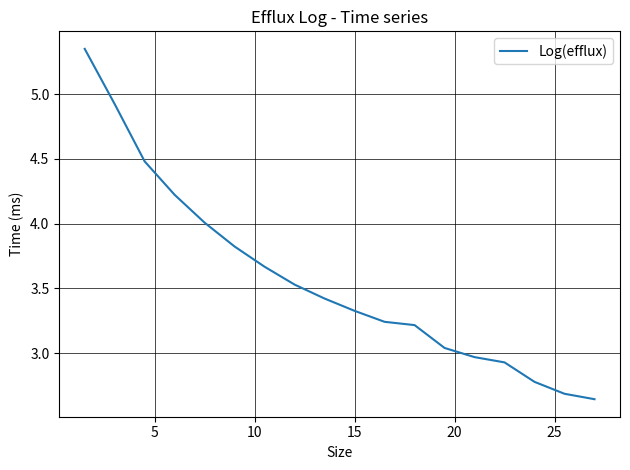

What is the difference between the maximum and minimum values?

2.7